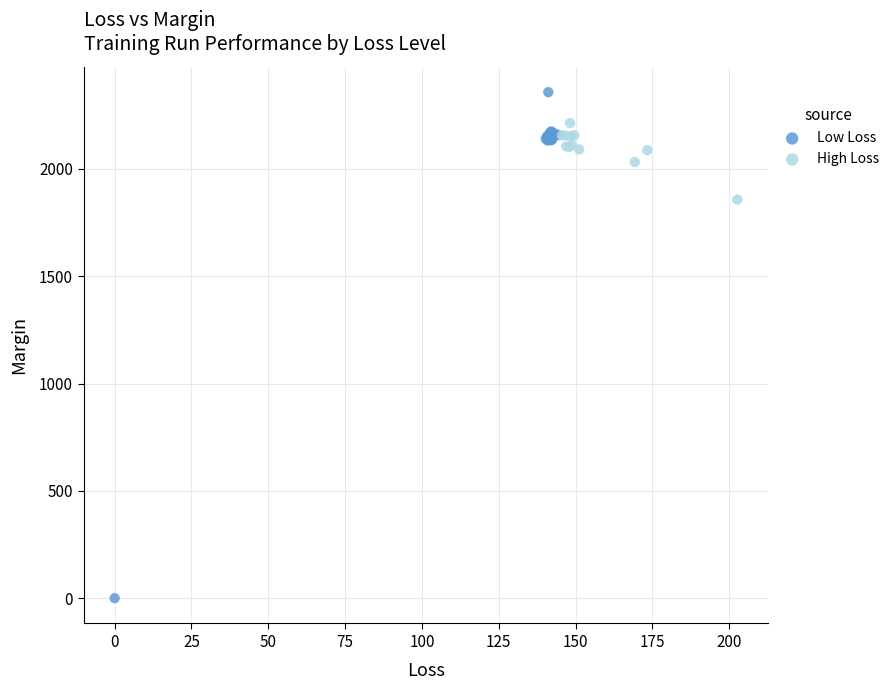

Which series reaches the maximum Y coordinate?

Low Loss